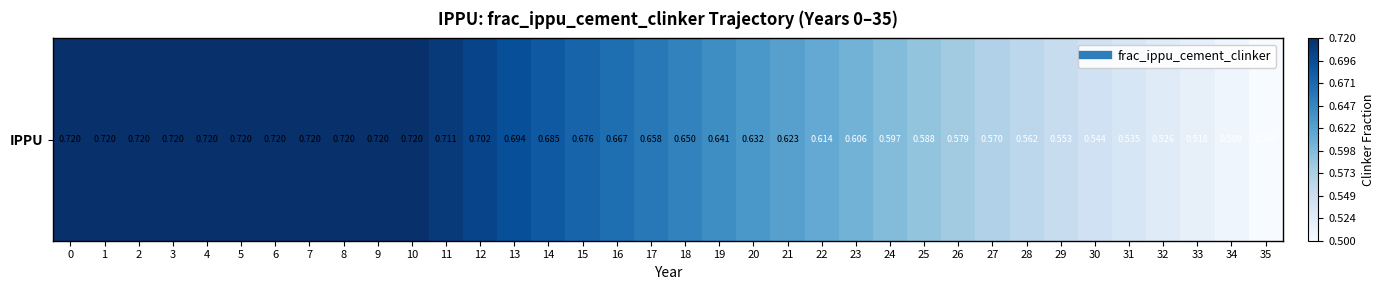

The chart shows a value of 0.7 at 1. True or false?

True